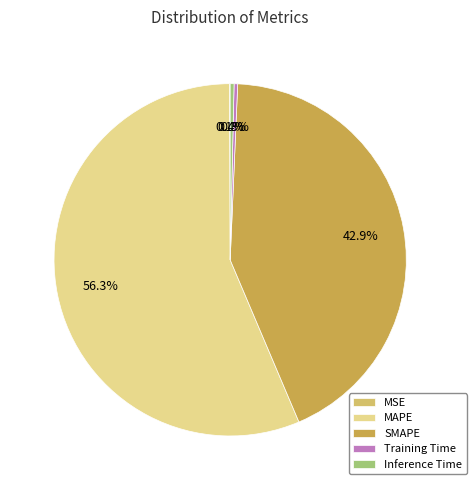

What percentage is NOT represented by MAPE?

43.7%